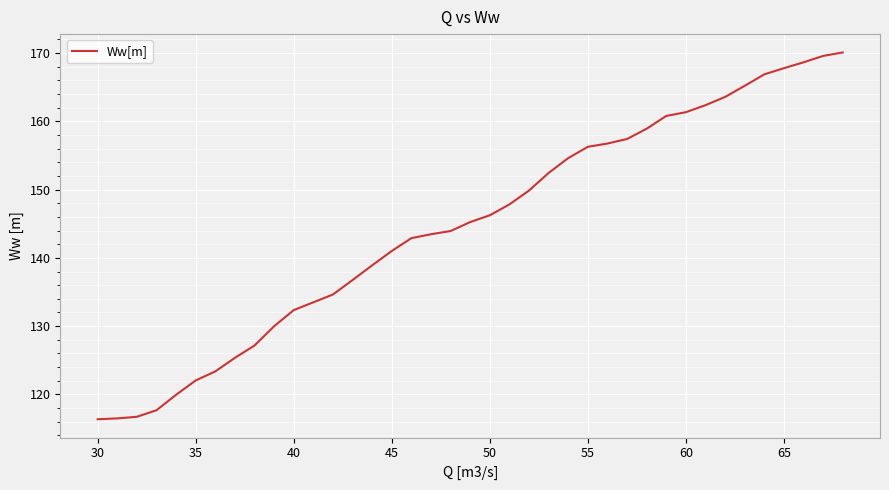

What is the difference between the maximum and minimum values?

53.7